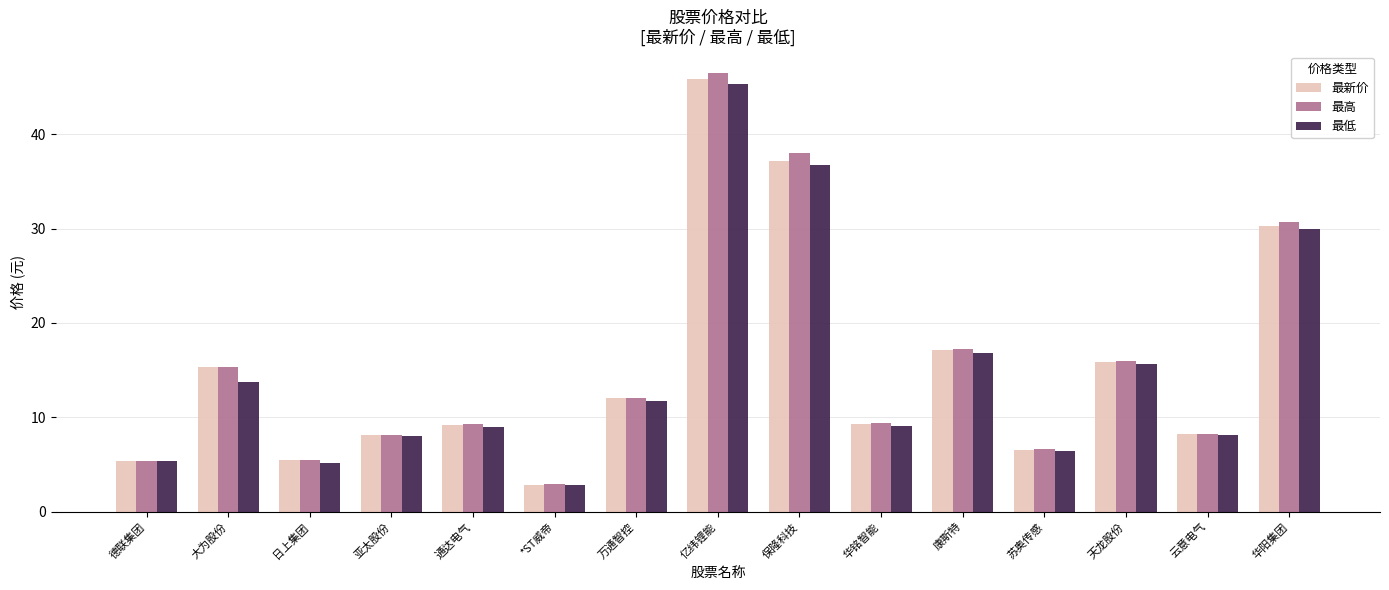

What is the total value across all series at 康斯特?

51.3